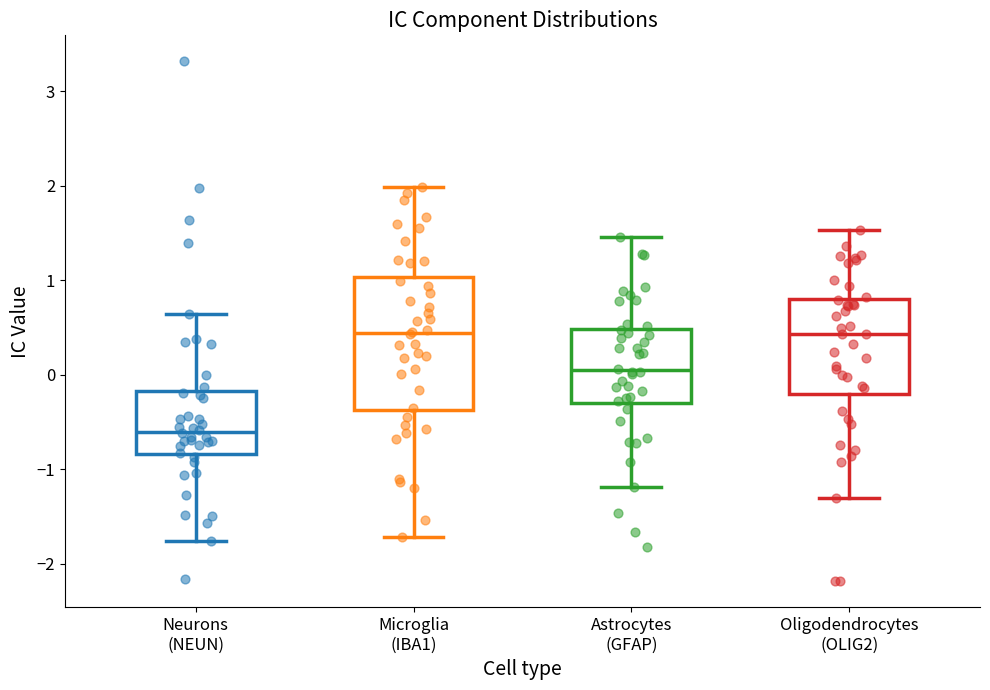

Reading left to right, transcribe this box plot: for each box, give where its median line is, the range the box spans, and where its two whiskers end, as read against the y-axis. The values are not printed on the chart, so give them approximately, as read against the axis.

Neurons (NEUN): median -0.6, box -0.8 to -0.2, whiskers -1.8 to 0.6
Microglia (IBA1): median 0.4, box -0.4 to 1.0, whiskers -1.7 to 2.0
Astrocytes (GFAP): median 0.0, box -0.3 to 0.5, whiskers -1.2 to 1.5
Oligodendrocytes (OLIG2): median 0.4, box -0.2 to 0.8, whiskers -1.3 to 1.5